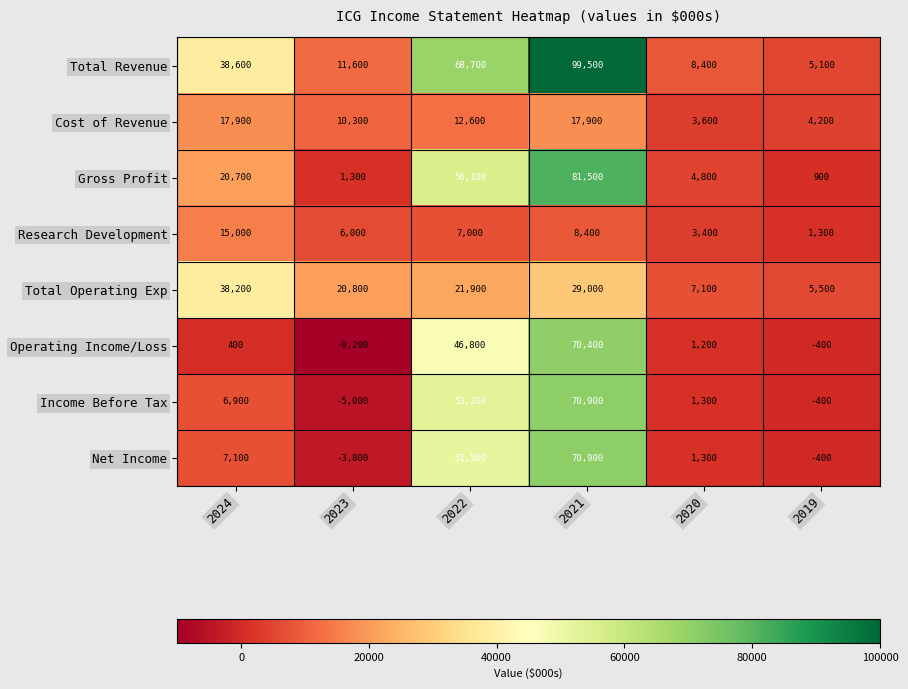

Is it true that Income Before Tax equals 70900 at 2021?

True